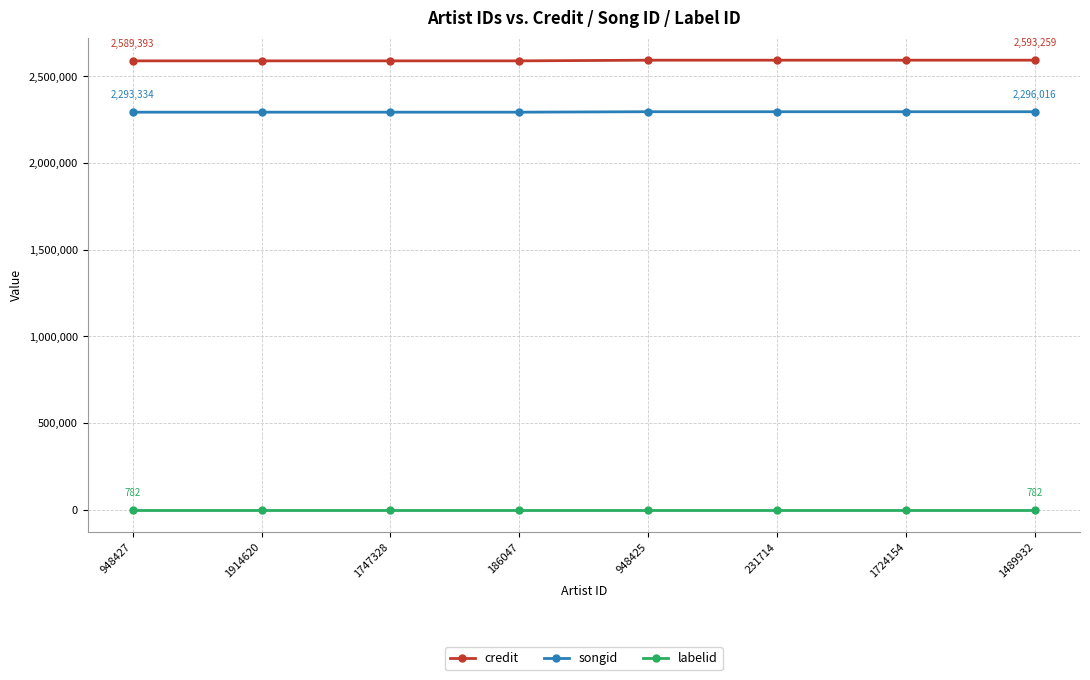

True or false: songid has a value of 2296016 at 1724154.

True